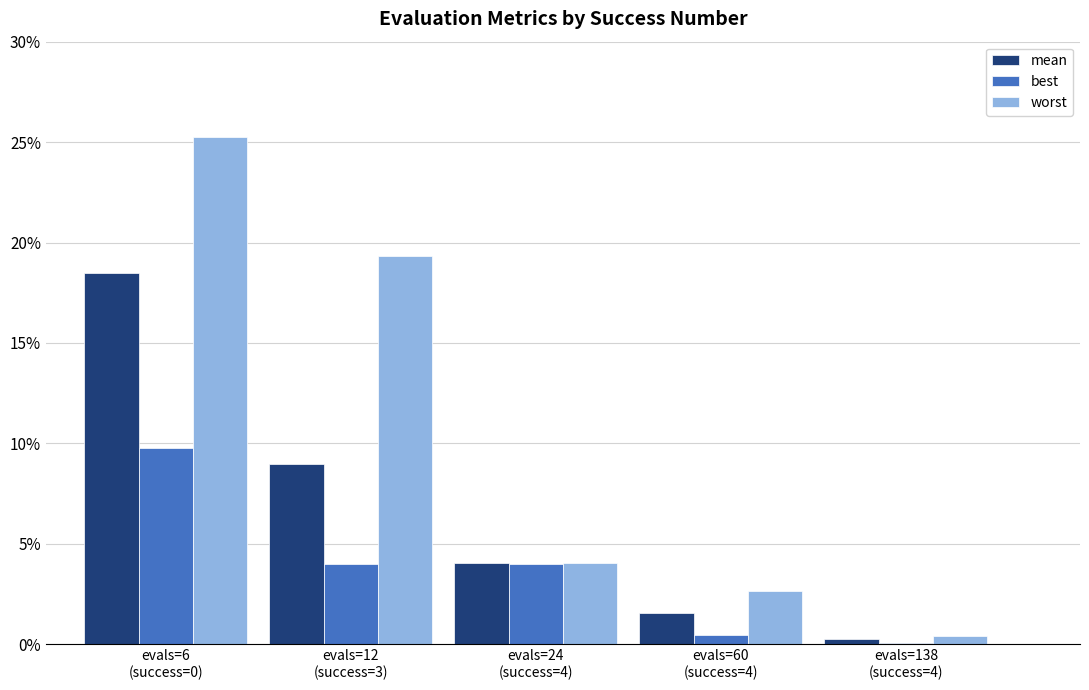

What position from the left is evals=60
(success=4)?

4